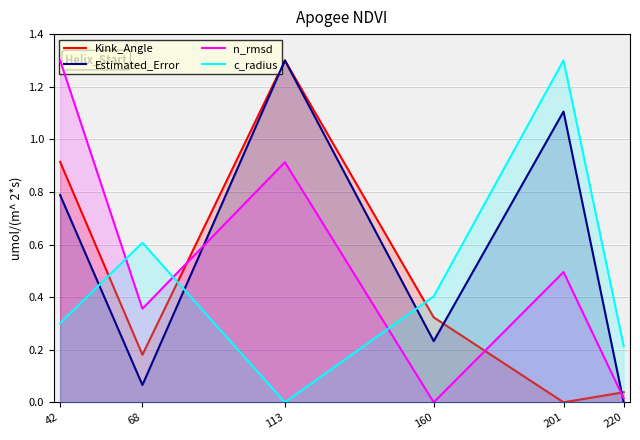

At which category does n_rmsd reach its first local valley?

68